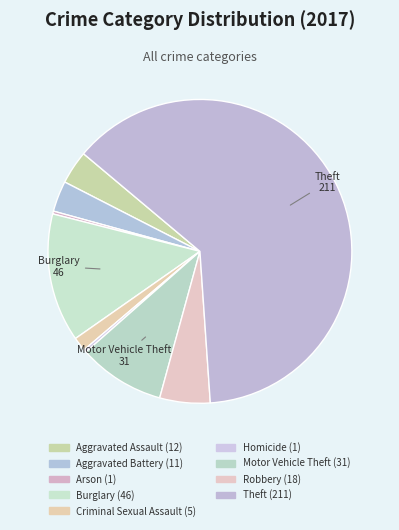

Is Theft the majority of the pie?

Yes